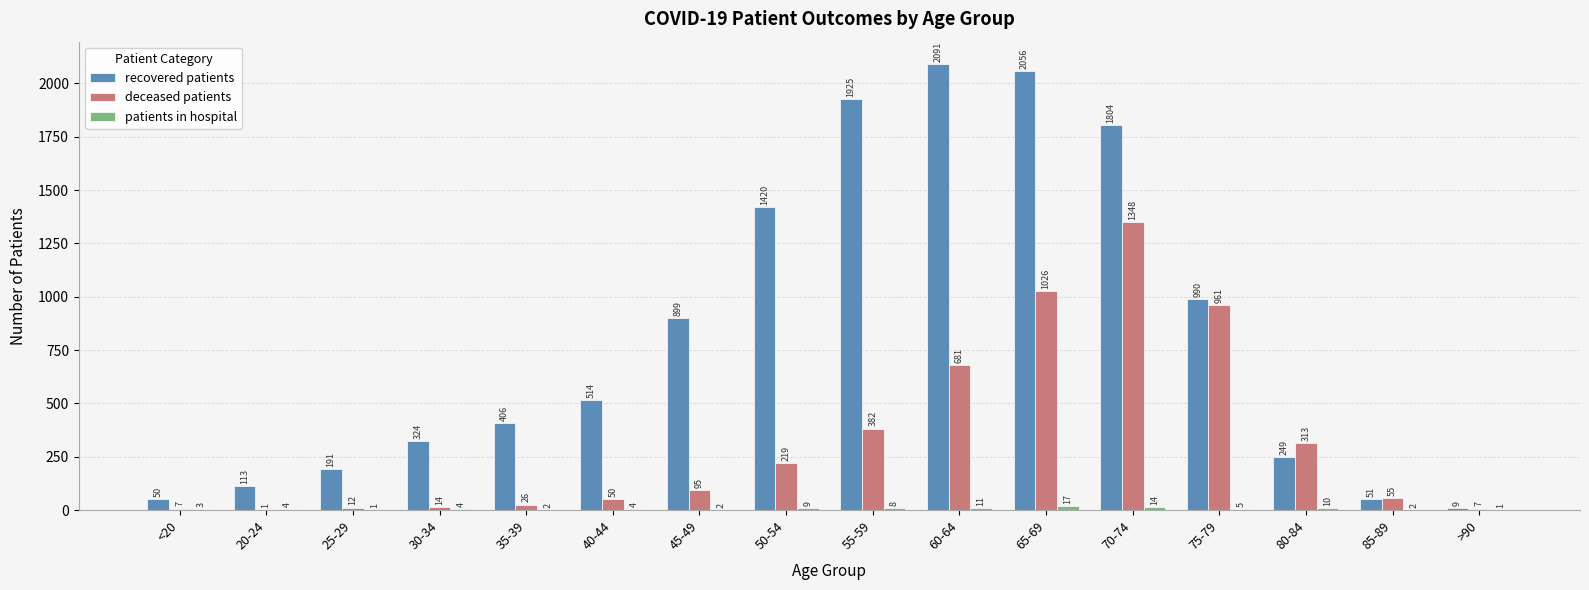

Is it true that recovered patients equals 324 at 30-34?

True